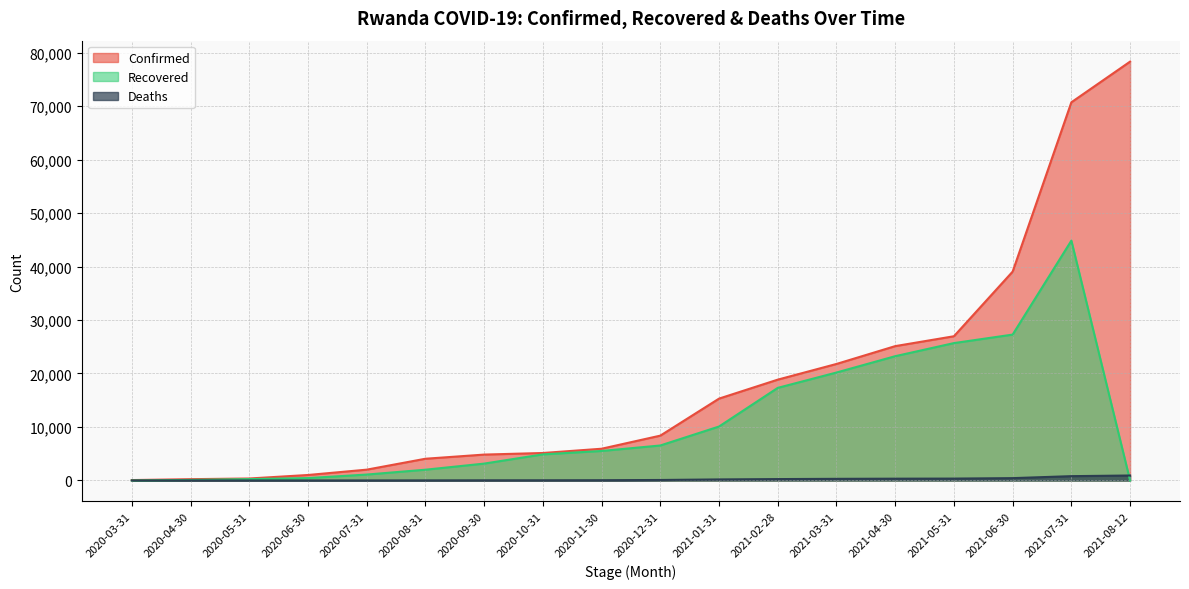

What is the value of the Deaths point at the 11th from the left?

196